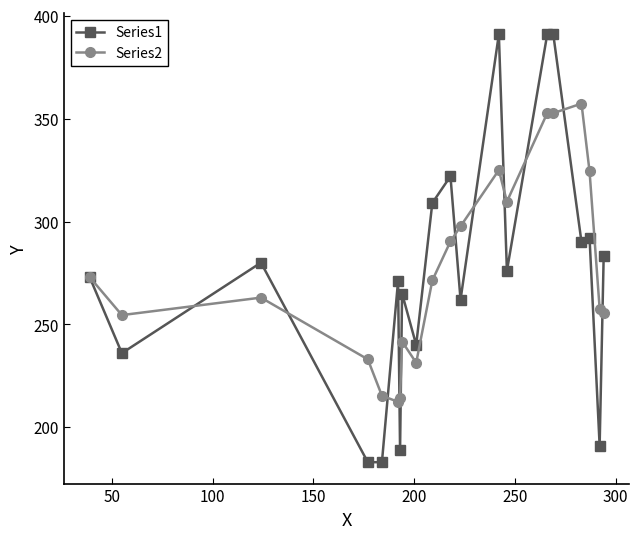

At how many categories does at least one series exceed 206?

20